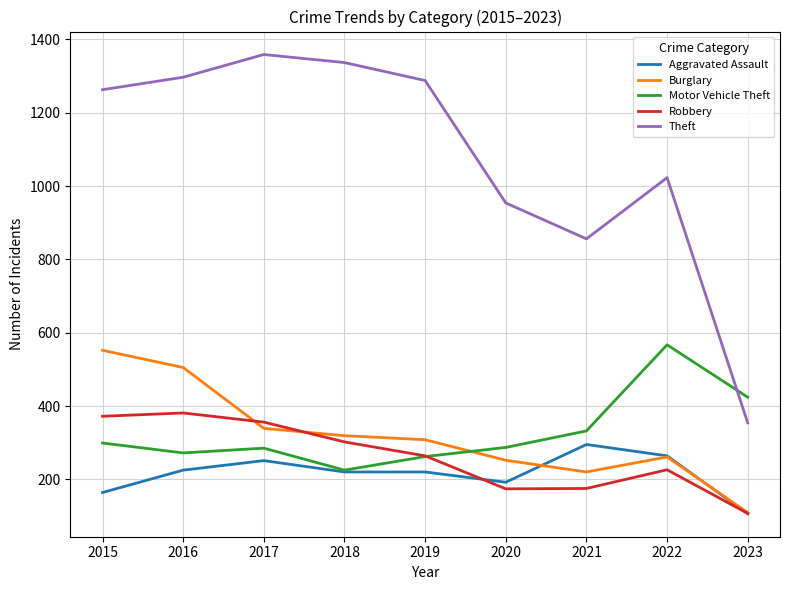

What is the average value of the Burglary series?

318